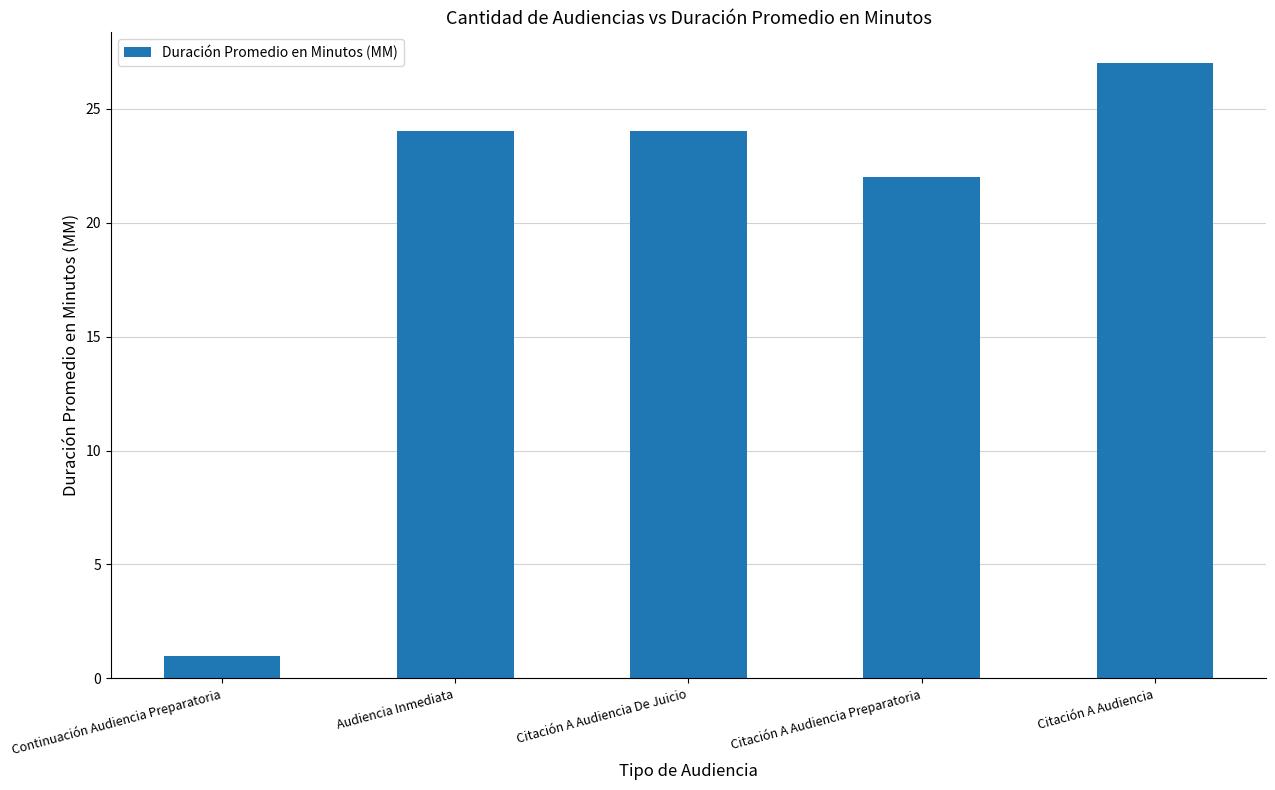

Reading right to left, transcribe all the data shown in this chart.

Citación A Audiencia=27	Citación A Audiencia Preparatoria=22	Citación A Audiencia De Juicio=24	Audiencia Inmediata=24	Continuación Audiencia Preparatoria=1